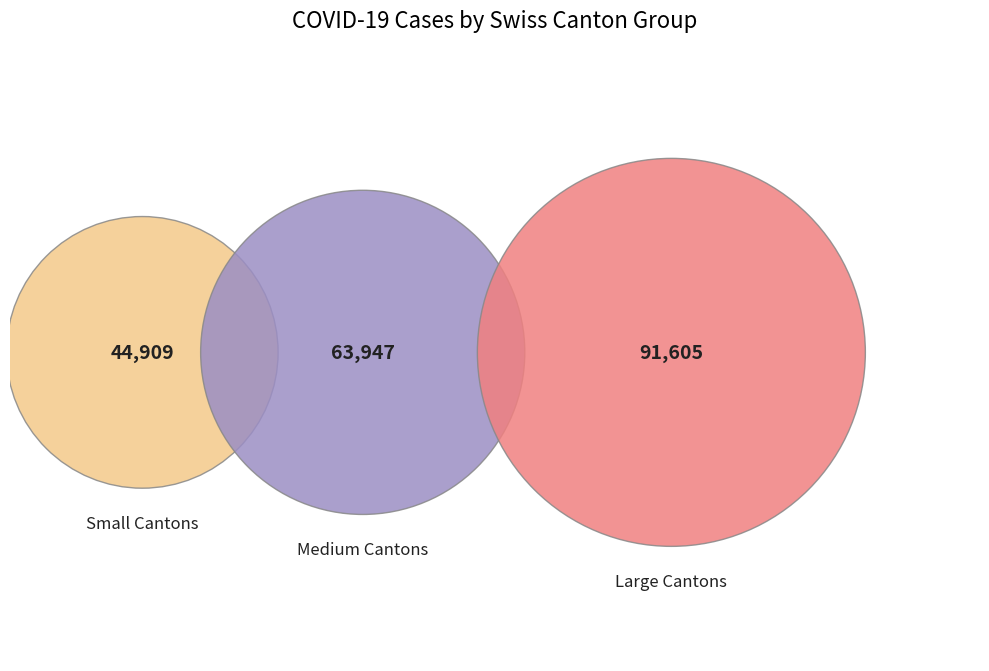

Is there a majority slice in this chart?

No